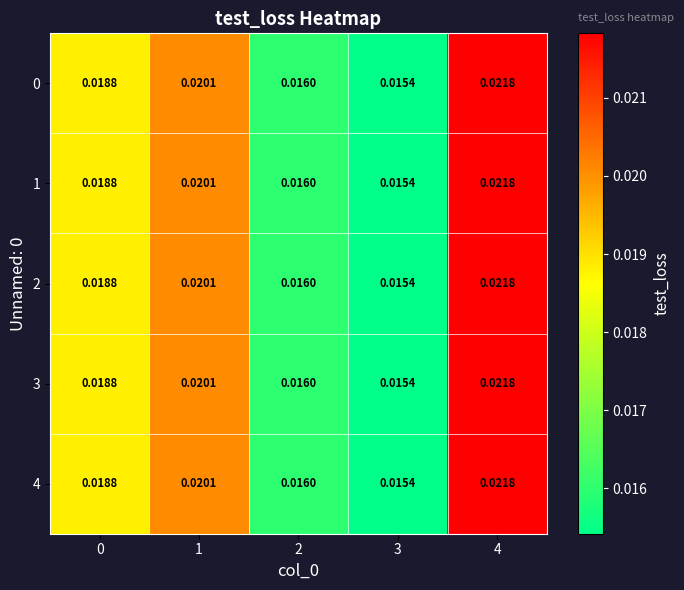

Is the value of 0 at 4 greater than the value of 1 at 2?

Yes